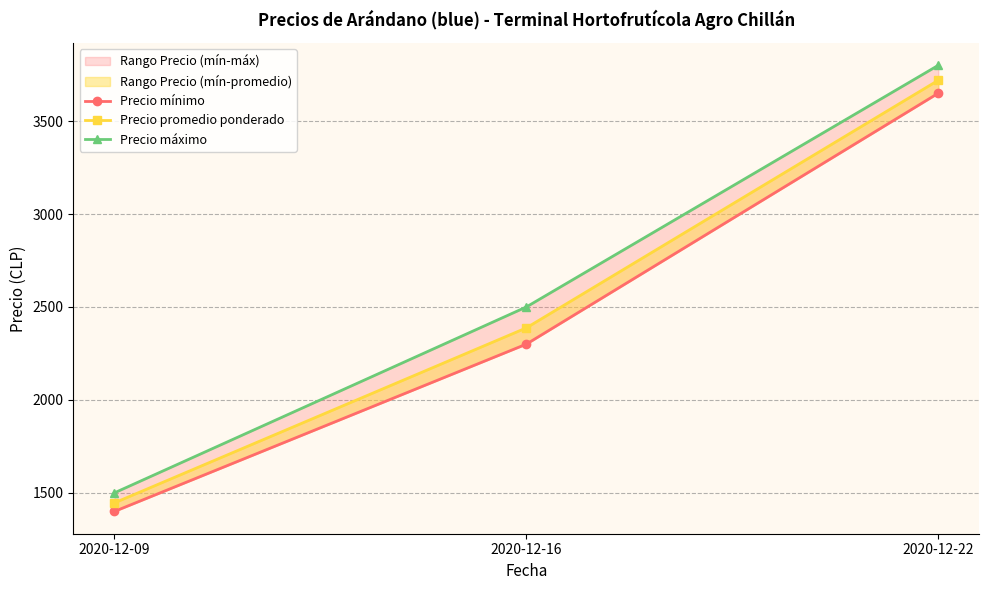

What is the sum of all Precio promedio ponderado values?

7553.0